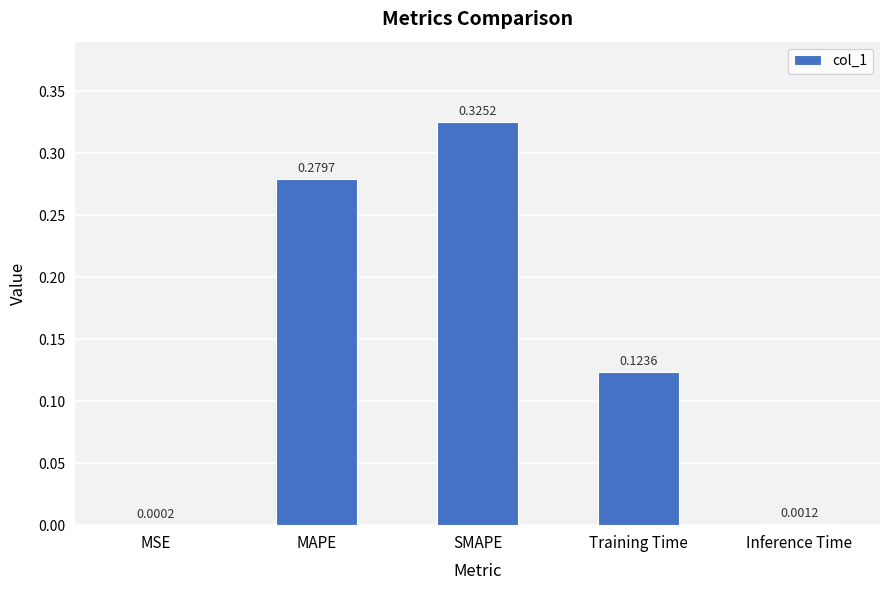

What is the sum of all values?

0.7